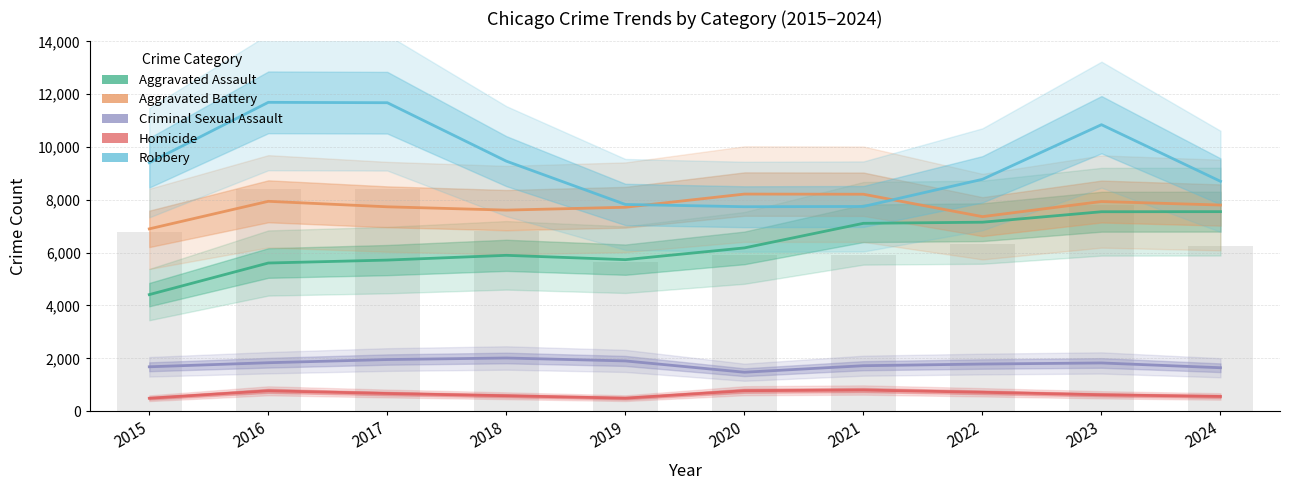

Reading left to right, what are all the values shown in this chart?

Aggravated Assault: 4412	5608	5719	5899	5735	6180	7111	7153	7549	7553
Aggravated Battery: 6901	7944	7736	7611	7719	8218	8212	7364	7936	7803
Criminal Sexual Assault: 1679	1833	1953	2012	1901	1473	1720	1783	1824	1643
Homicide: 488	770	668	583	491	773	799	714	619	556
Robbery: 9406	11691	11677	9464	7825	7739	7749	8777	10845	8701